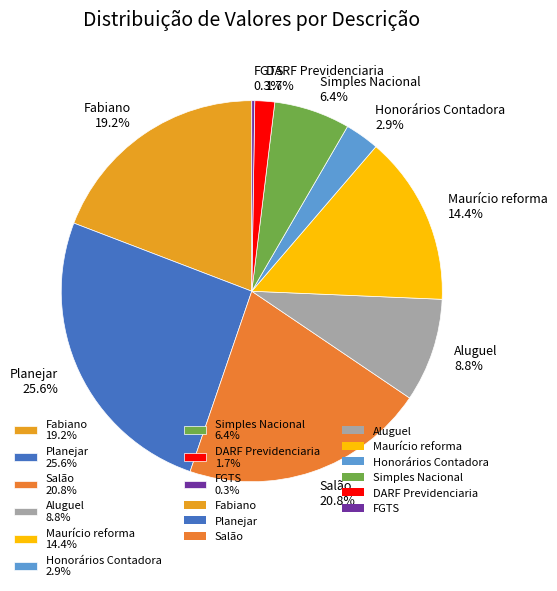

Which has a higher value, Salão 20.8% or Maurício reforma 14.4%?

Salão 20.8%